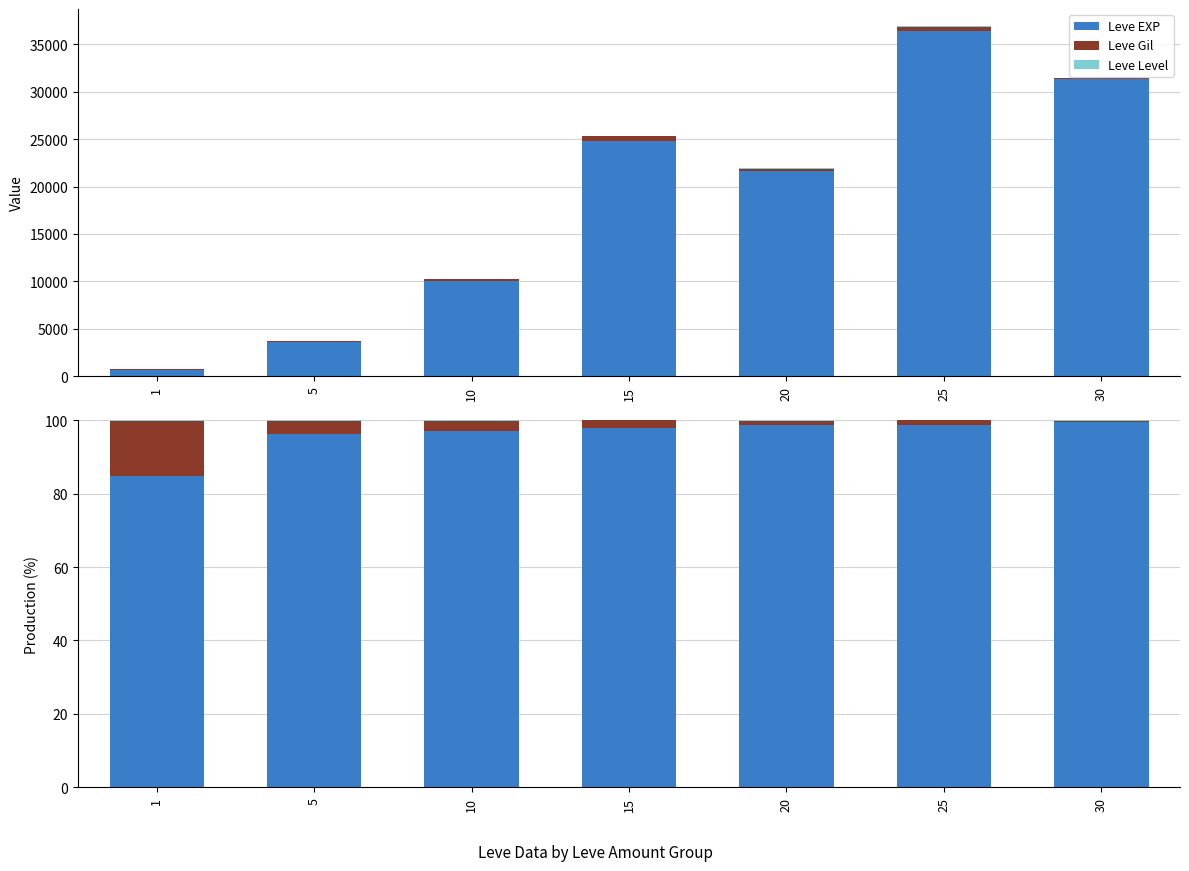

Reading right to left, transcribe all the data shown in this chart.

Leve EXP: 99.4	98.6	98.6	97.9	97.1	96.2	84.7
Leve Gil: 0.5	1.3	1.3	2.1	2.8	3.7	15.2
Leve Level: 0.1	0.1	0.1	0.1	0.1	0.1	0.1